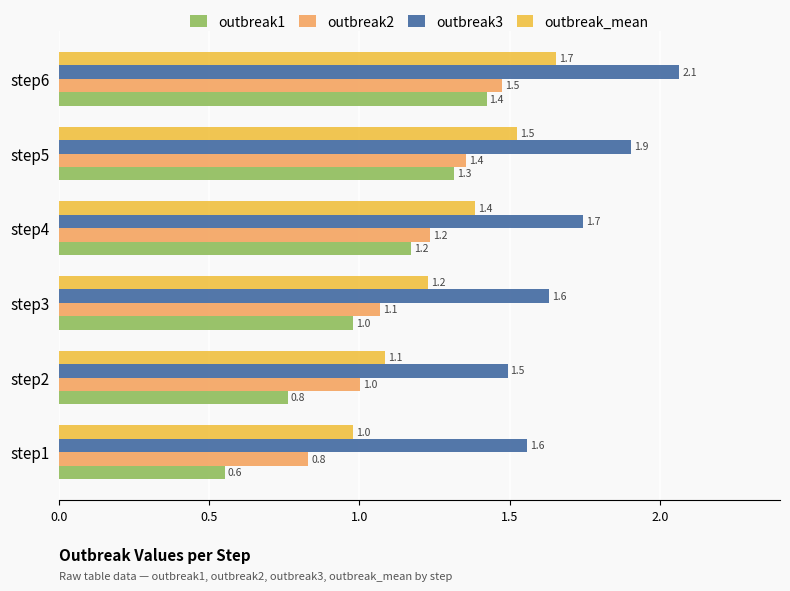

List the series in order of their overall mean, lowest first.

outbreak1, outbreak2, outbreak_mean, outbreak3